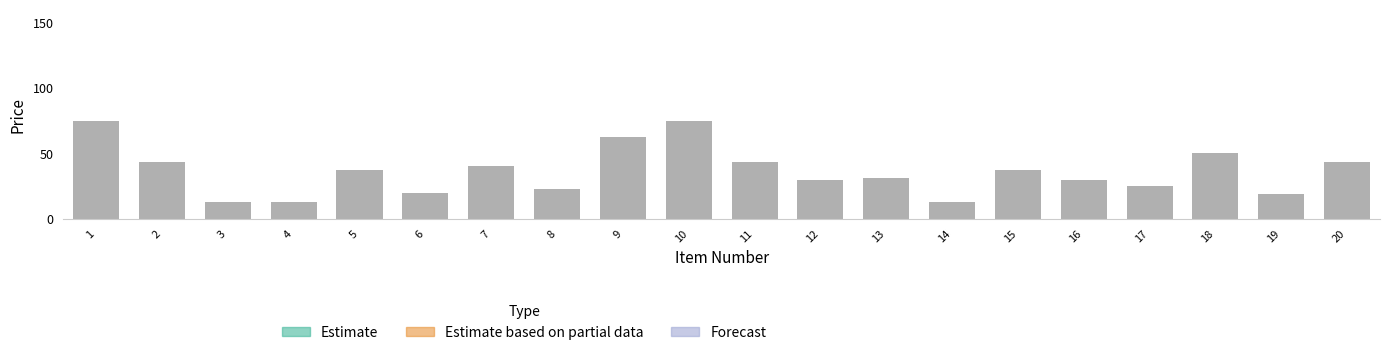

How many groups of bars are there?

20